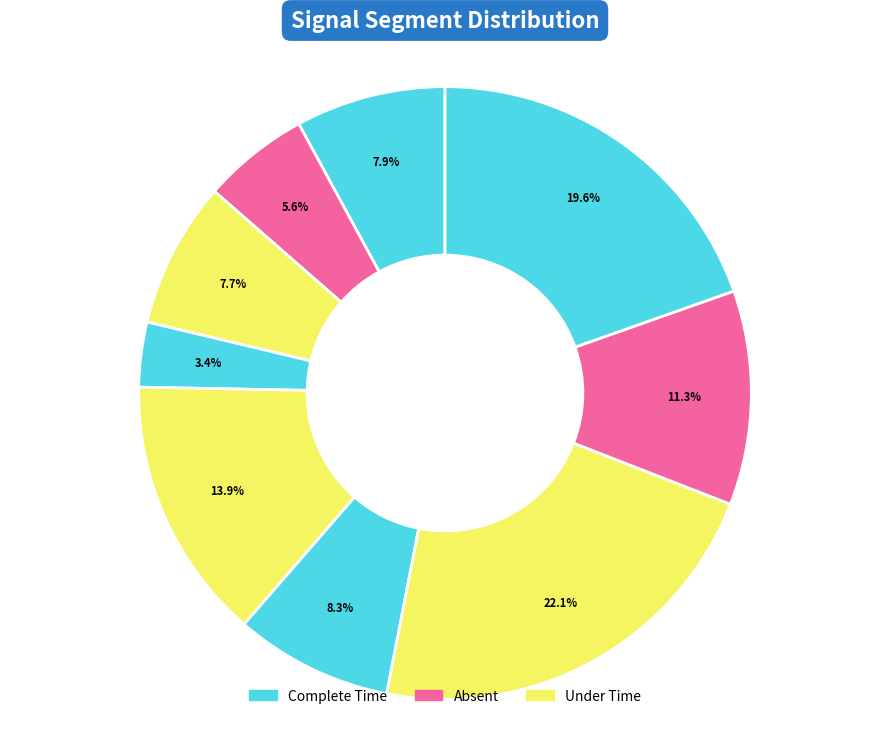

To the nearest percent, what is the difference between the largest and smallest slice percentages?

19%